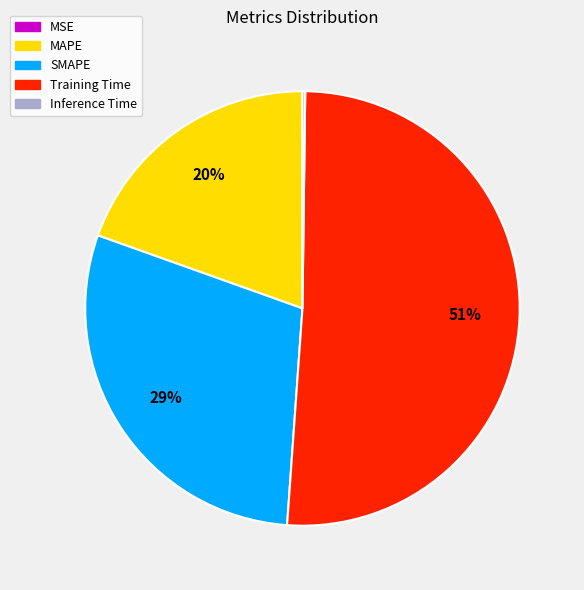

Which has a higher value, Training Time or MAPE?

Training Time